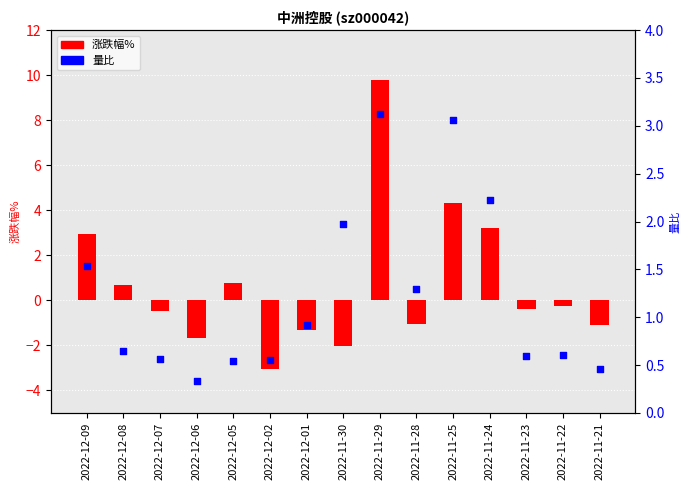

What are all the series names shown in the legend?

涨跌幅%, 量比